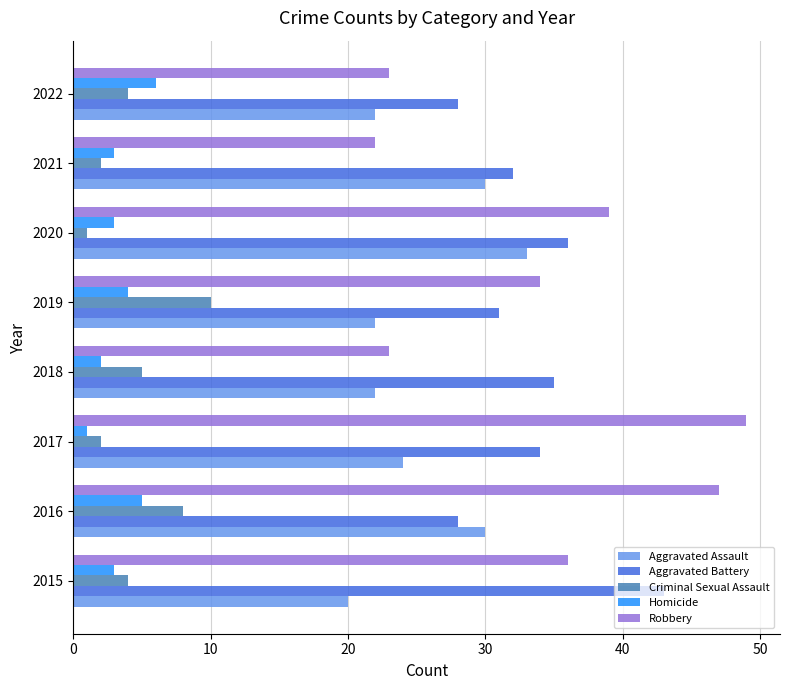

True or false: Homicide has a value of 8 at 2016.

False